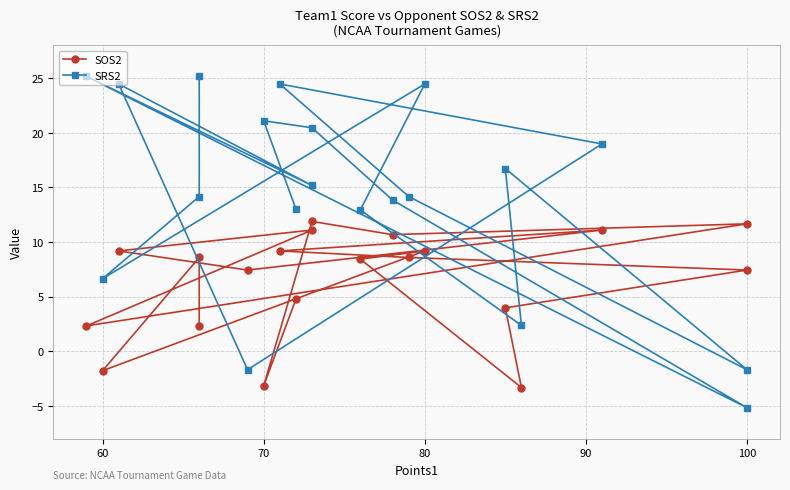

Is it true that SRS2 equals 12.2 at 50?

False